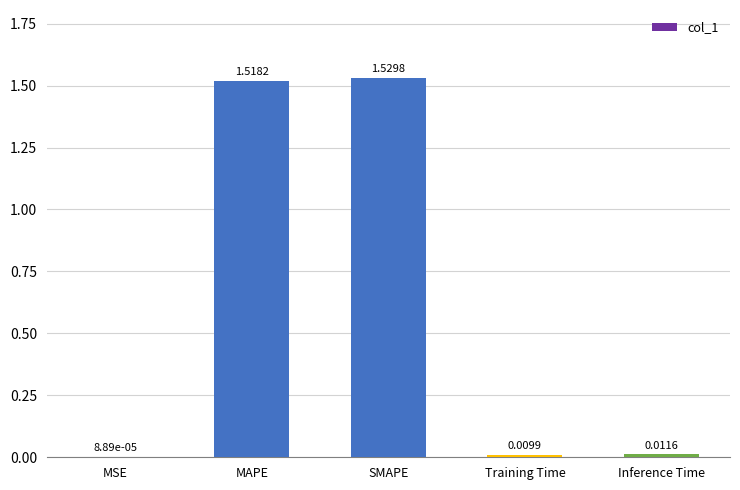

Between SMAPE and MAPE, which is larger?

SMAPE